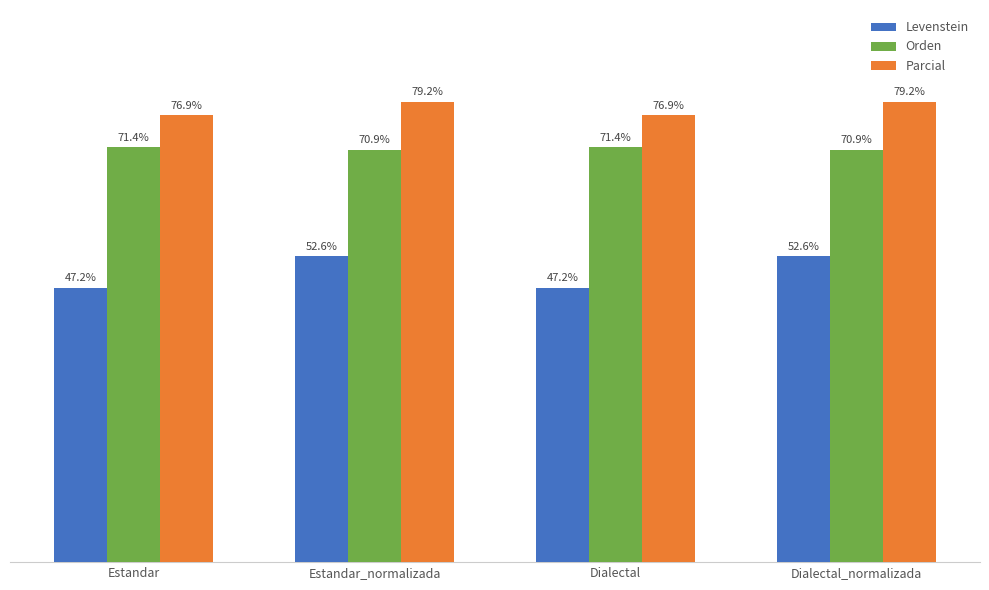

Where does the Levenstein series first go above 52?

Estandar_normalizada